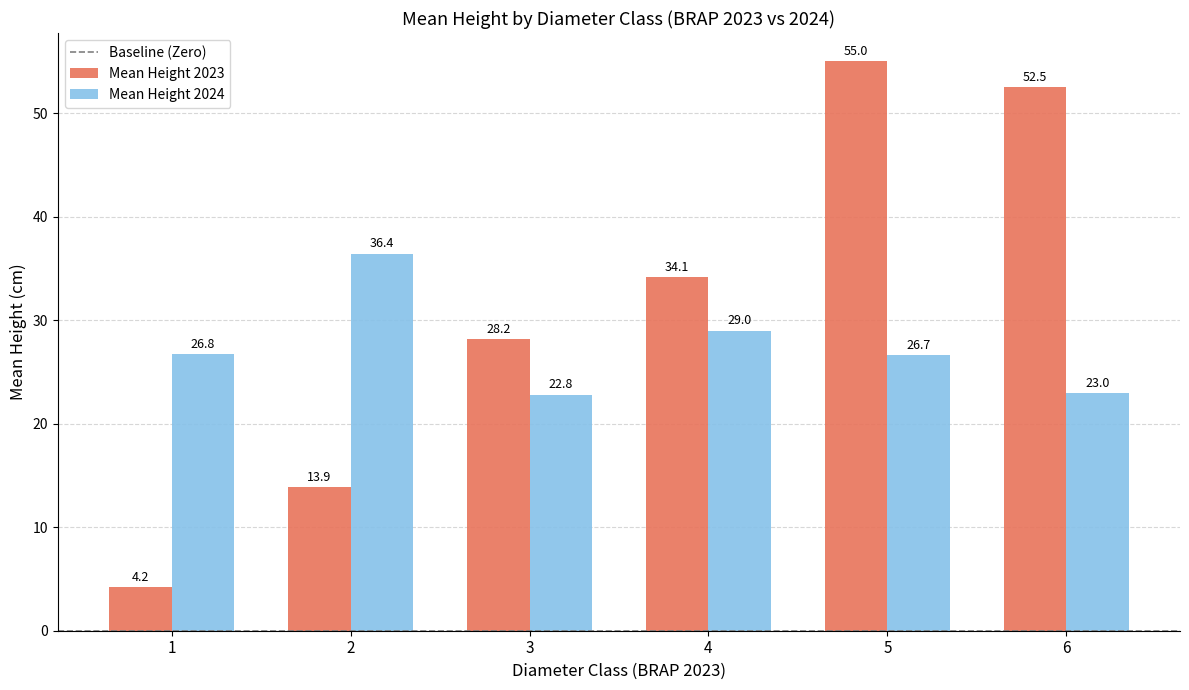

At how many categories does at least one series exceed 33?

4